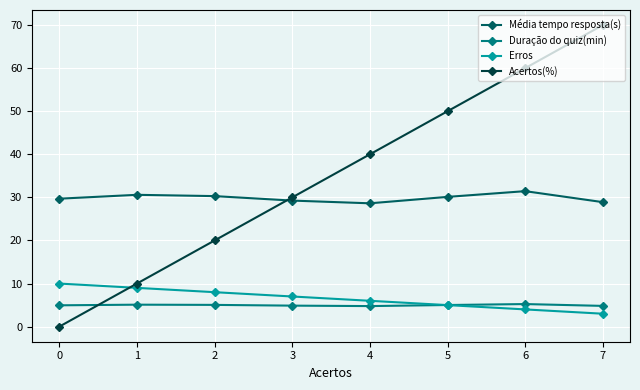

At how many categories does at least one series exceed 66?

1